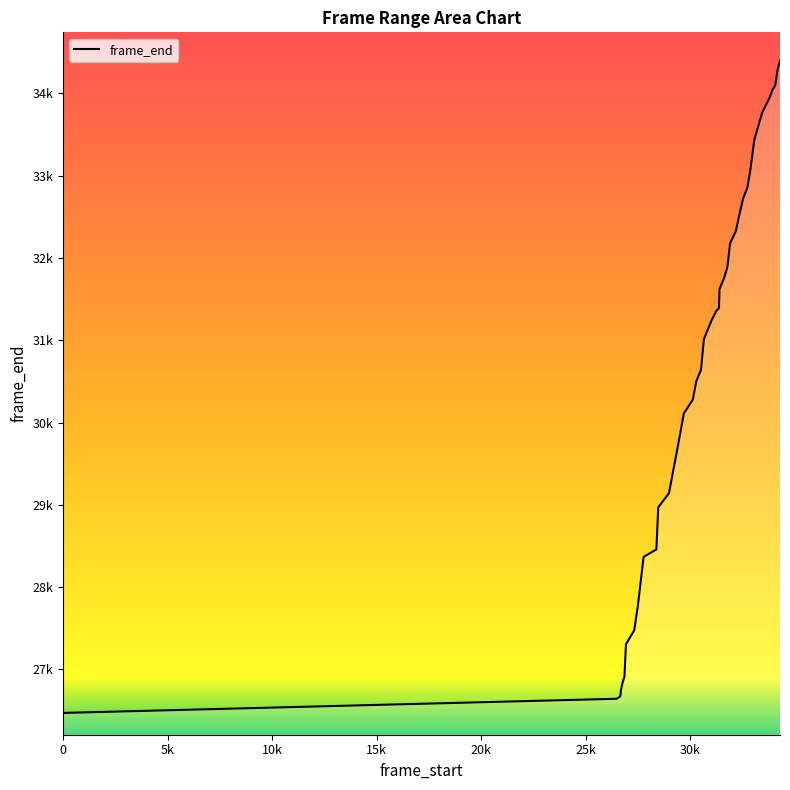

List the labels in order of value, smallest first.

0, 26473, 26645, 26675, 26752, 26842, 26915, 27308, 27476, 27758, 28369, 28459, 28971, 29142, 29374, 29682, 30111, 30279, 30503, 30640, 31013, 31245, 31361, 31389, 31621, 31766, 31891, 32174, 32330, 32516, 32720, 32855, 33053, 33433, 33769, 33939, 34050, 34092, 34163, 34281